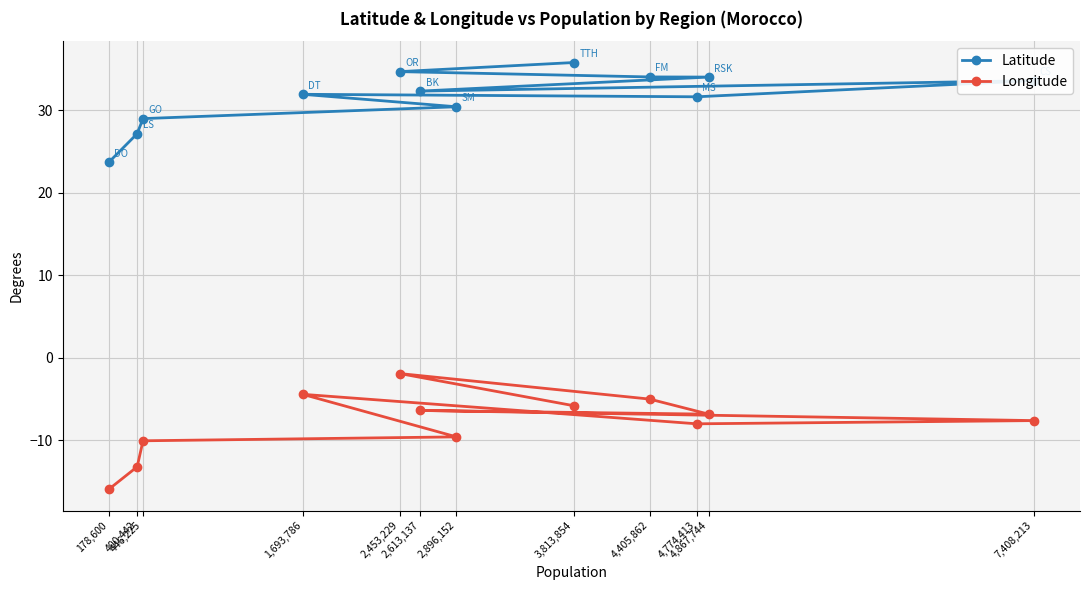

Reading left to right, list all the values displayed in this chart.

Latitude: 178,600=23.7	400,442=27.2	446,225=29.0	1,693,786=31.9	2,453,229=34.7	2,613,137=32.3	2,896,152=30.4	3,813,854=35.8	4,405,862=34.0	4,774,413=31.6	4,867,744=34.0	7,408,213=33.6
Longitude: 178,600=-15.9	400,442=-13.2	446,225=-10.1	1,693,786=-4.4	2,453,229=-1.9	2,613,137=-6.4	2,896,152=-9.6	3,813,854=-5.8	4,405,862=-5.0	4,774,413=-8.0	4,867,744=-6.8	7,408,213=-7.6